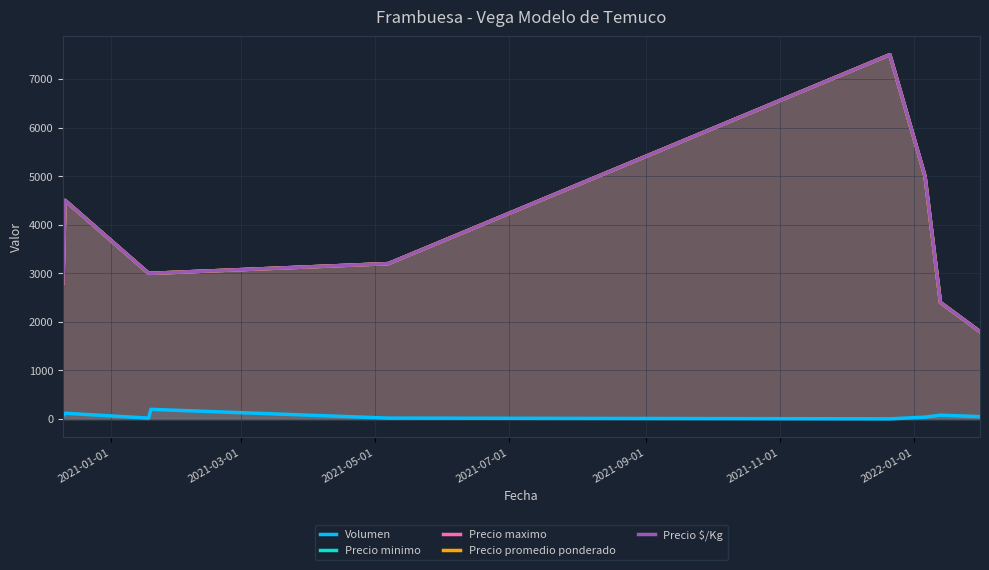

True or false: Precio promedio ponderado and Precio $/Kg intersect in this chart.

False